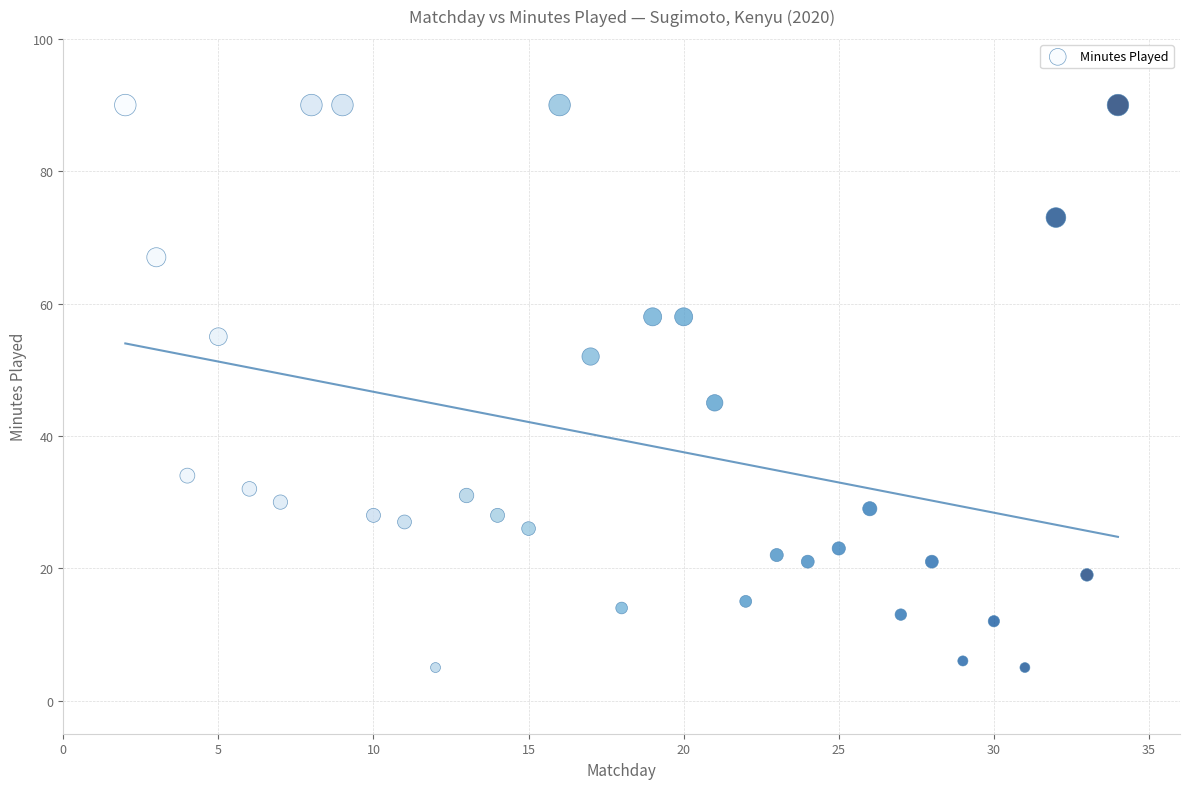

What is the range of Y values (max minus min)?

85